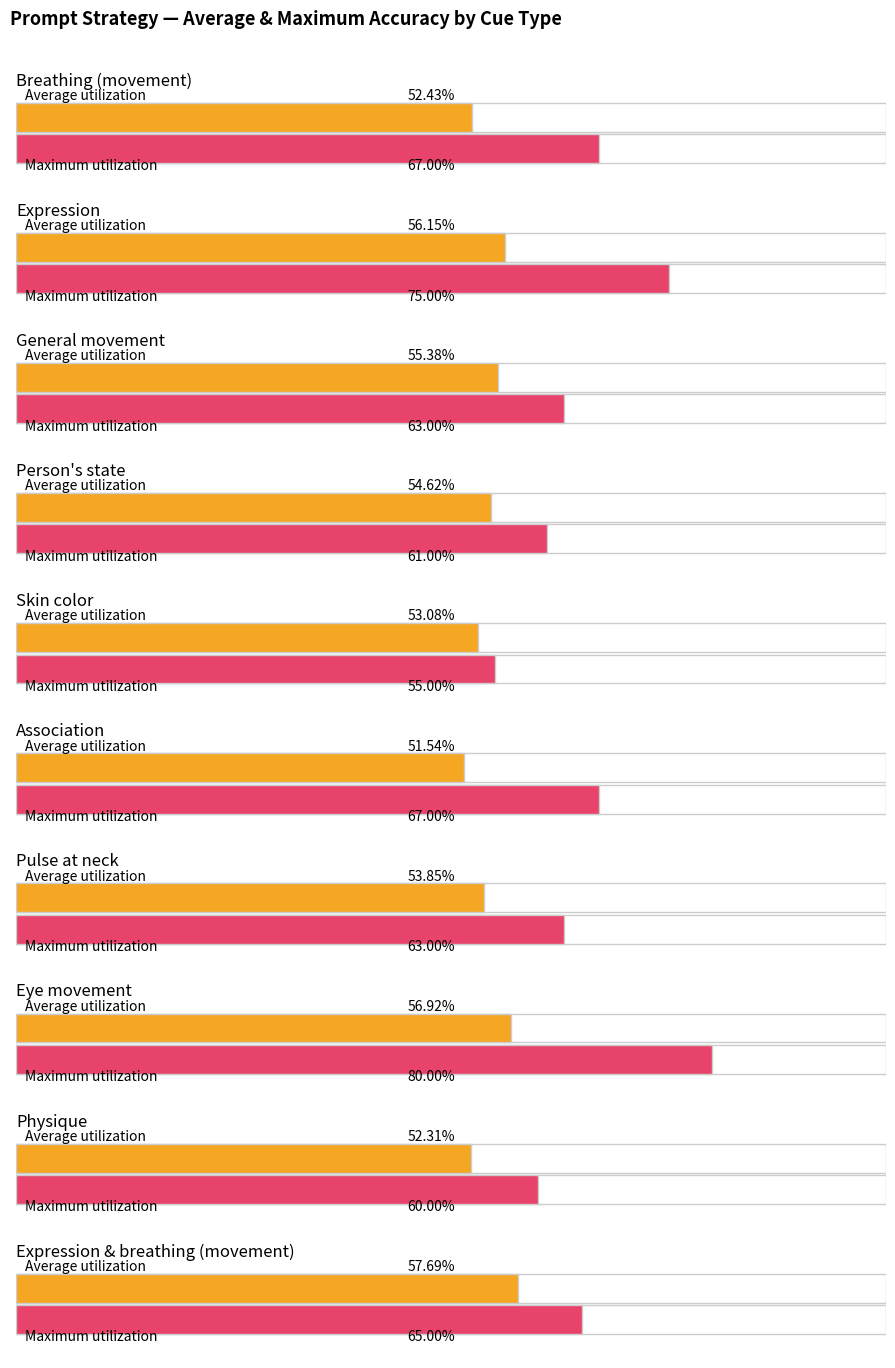

The Average utilization series shows 0.1 at Expression. True or false?

False